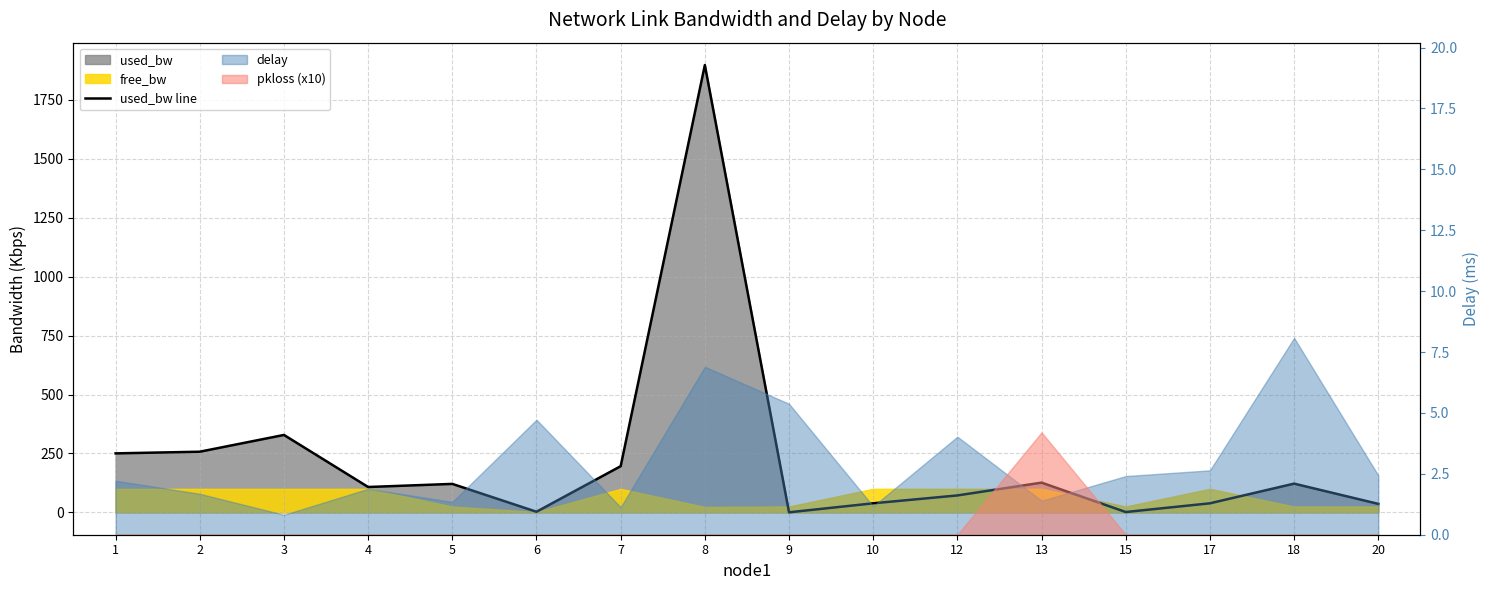

Which label corresponds to the smallest value in the chart?

9